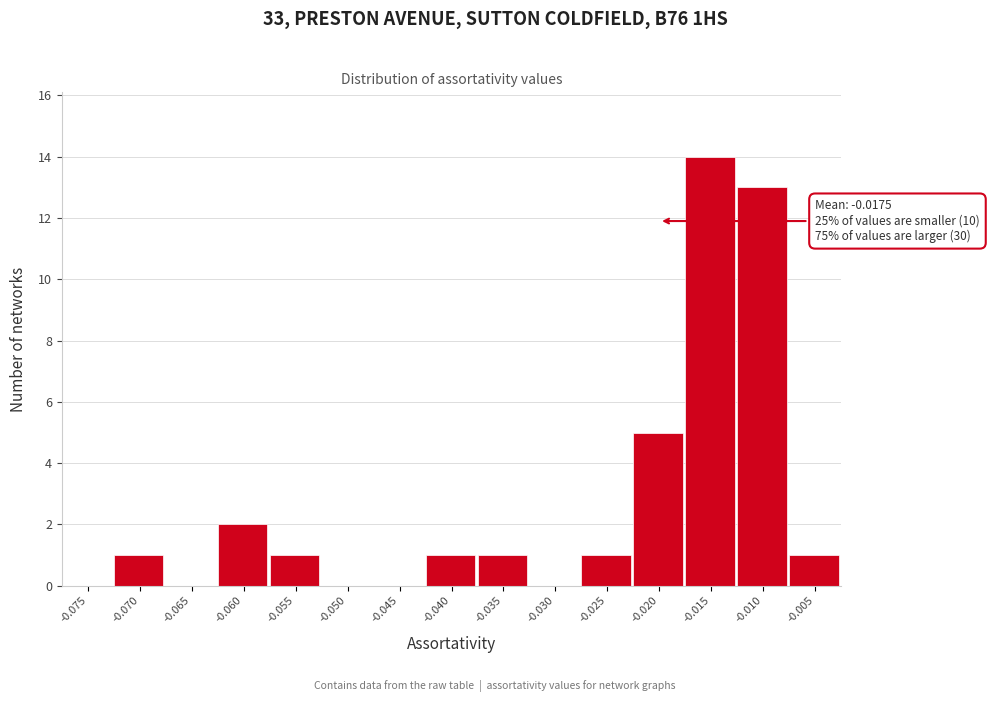

Reading right to left, transcribe all the data shown in this chart.

-0.005=1	-0.010=13	-0.015=14	-0.020=5	-0.025=1	-0.030=0	-0.035=1	-0.040=1	-0.045=0	-0.050=0	-0.055=1	-0.060=2	-0.065=0	-0.070=1	-0.075=0